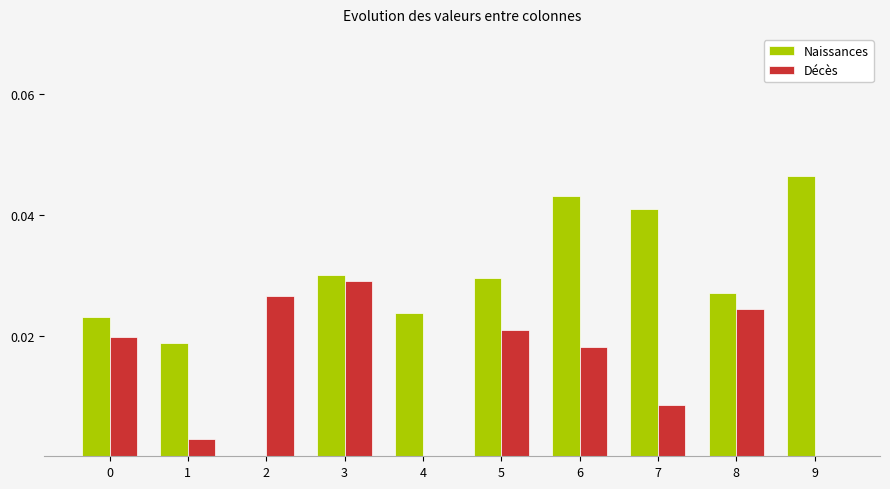

At which category is the sum across all series the highest?

6